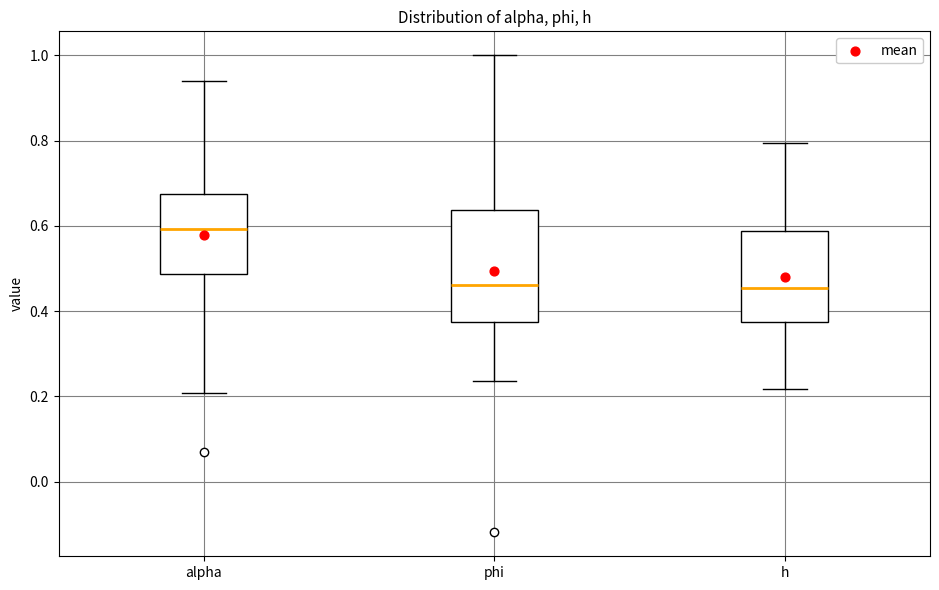

Reading left to right, read every box against the y-axis: the position of its median line, the range the box covers, and the ends of its whiskers. The values are not printed on the chart, so give them approximately, as read against the axis.

alpha: median 0.60, box 0.48 to 0.68, whiskers 0.20 to 0.94
phi: median 0.46, box 0.38 to 0.64, whiskers 0.24 to 1.00
h: median 0.46, box 0.38 to 0.58, whiskers 0.22 to 0.80